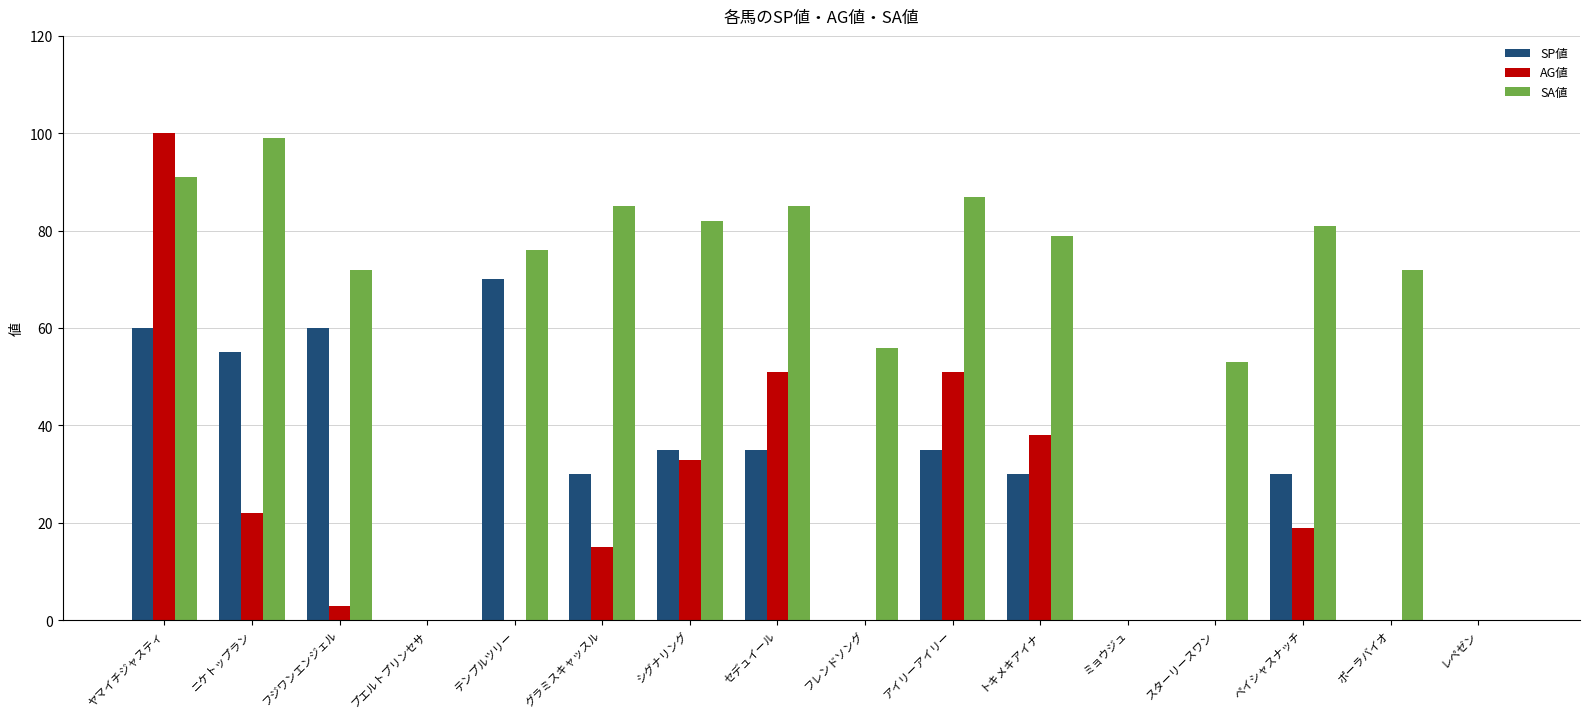

Where is SA値 nearest to the value 49?

スターリースワン